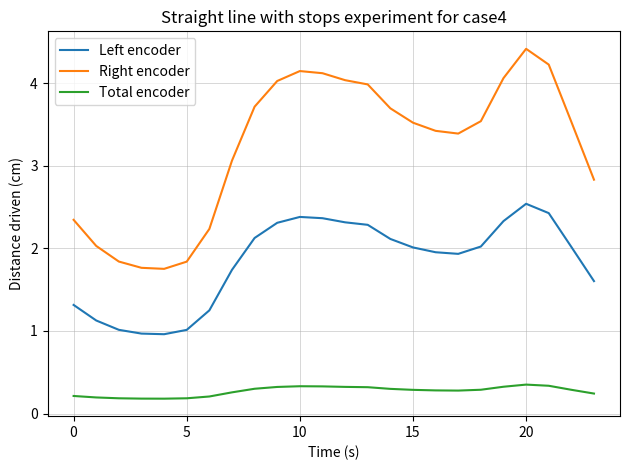

What is the sum of all Right encoder values?

77.6